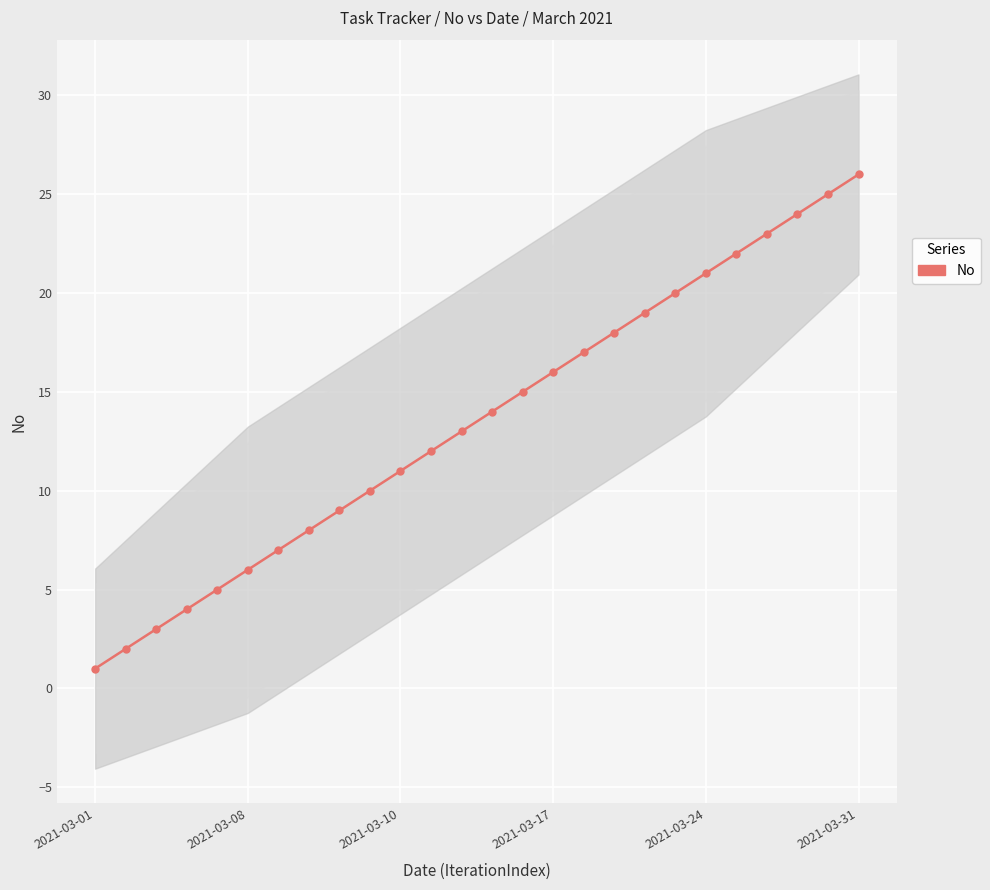

Count the number of values greater than 14.

12